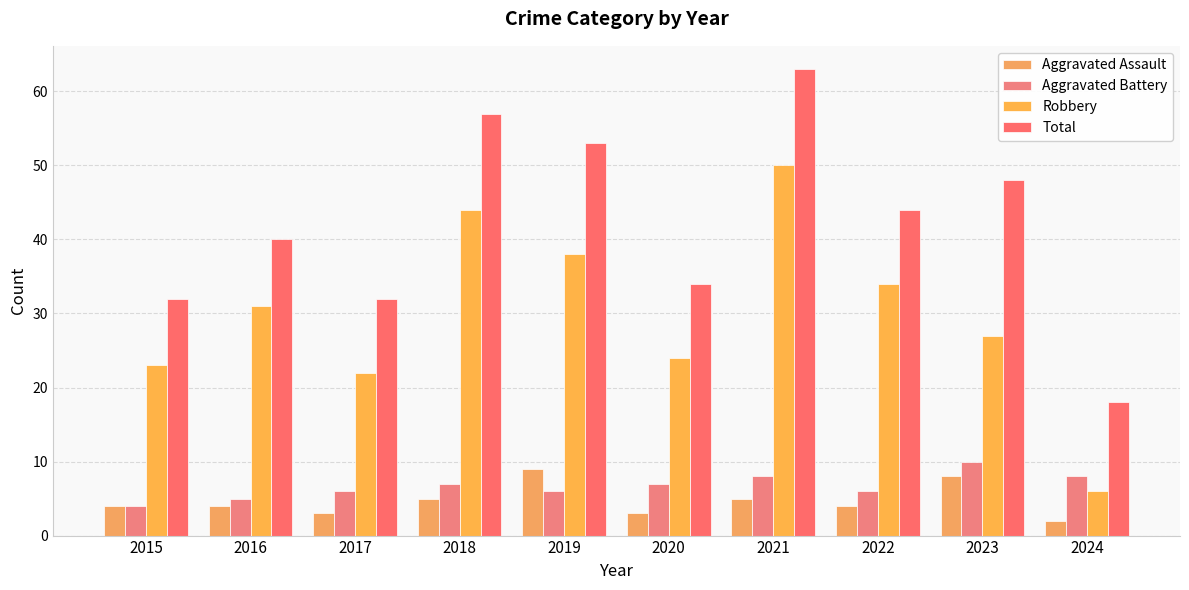

What is the sum of all Aggravated Battery values?

67